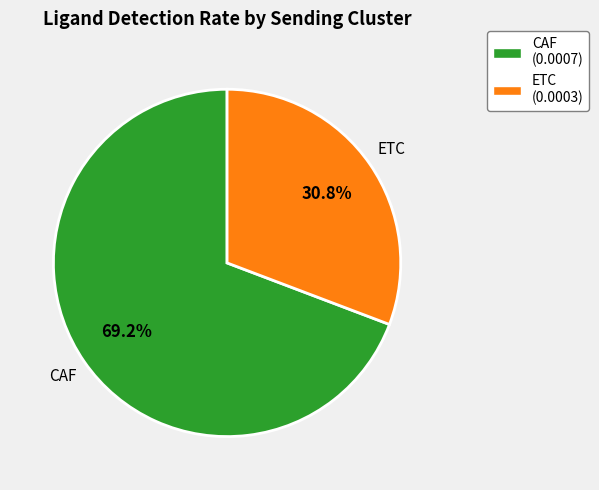

To the nearest percent, what is the difference between the CAF and ETC slice percentages?

38%